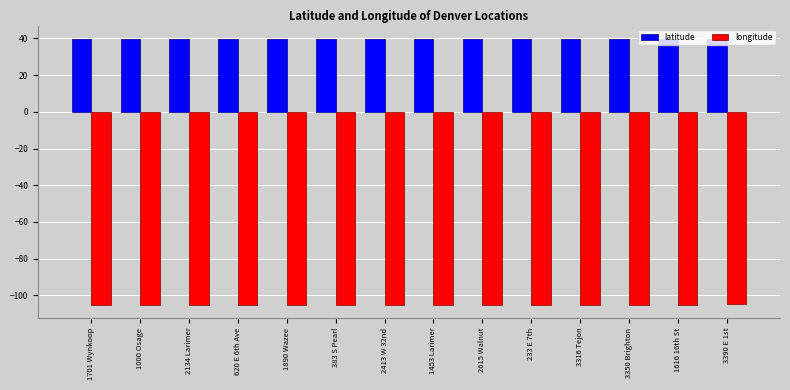

What is the difference between the maximum and second lowest values in the longitude series?

0.1